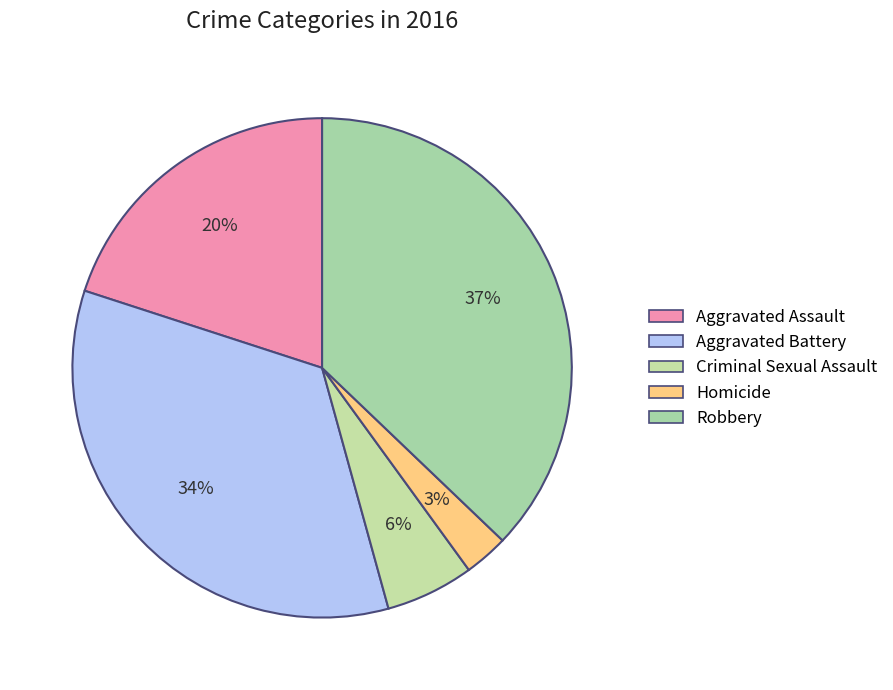

What percentage is the Criminal Sexual Assault slice, to the nearest percent?

6%